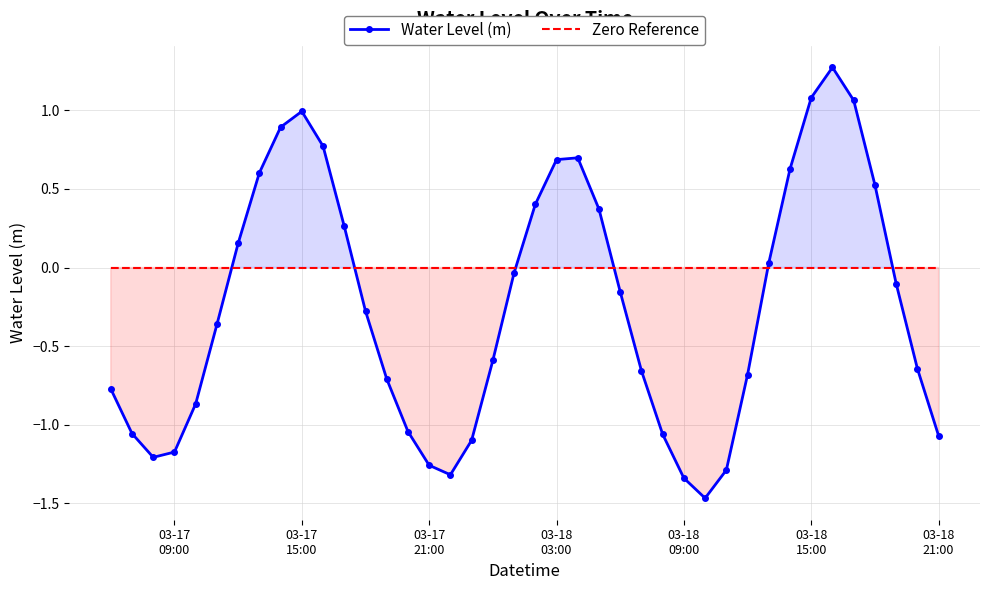

Is the value of Zero Reference at 19 greater than the value of Water Level (m) at 29?

Yes